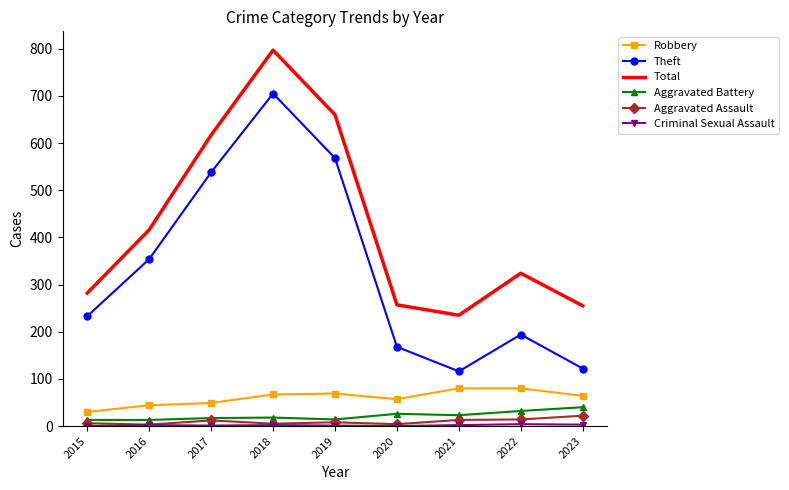

Between 2015 and 2018, which series saw the biggest shift?

Total